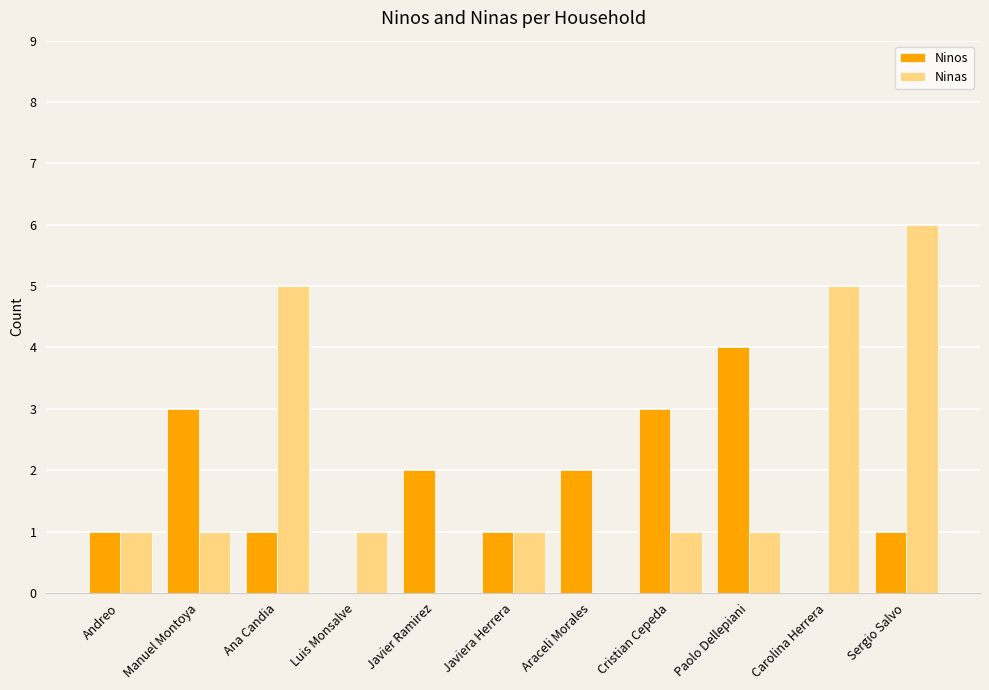

What is the total value across all series at Luis Monsalve?

1